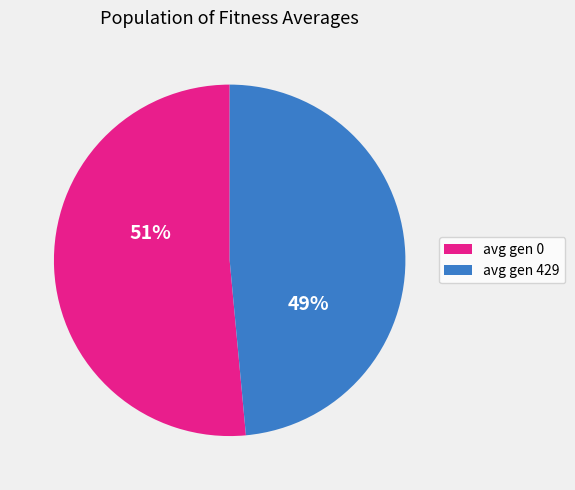

Which has a higher value, avg gen 429 or avg gen 0?

avg gen 0